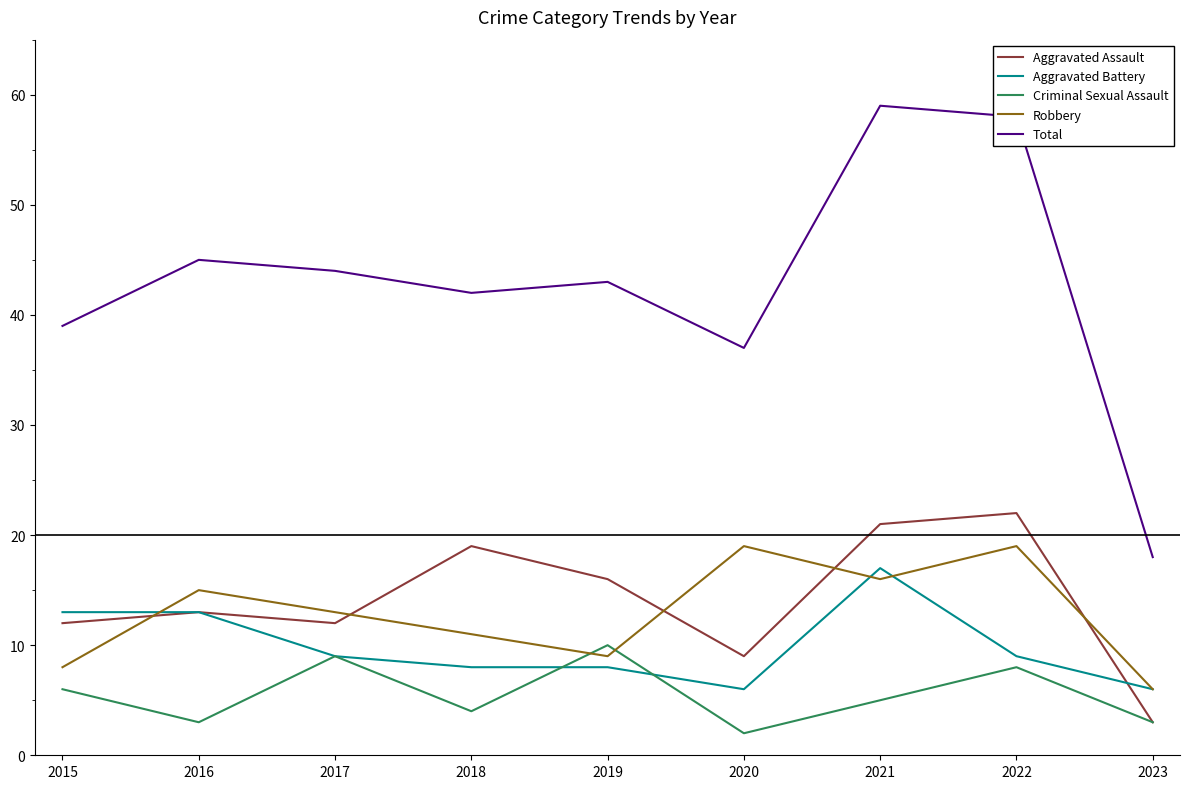

Where does the Criminal Sexual Assault series first go above 5?

2015